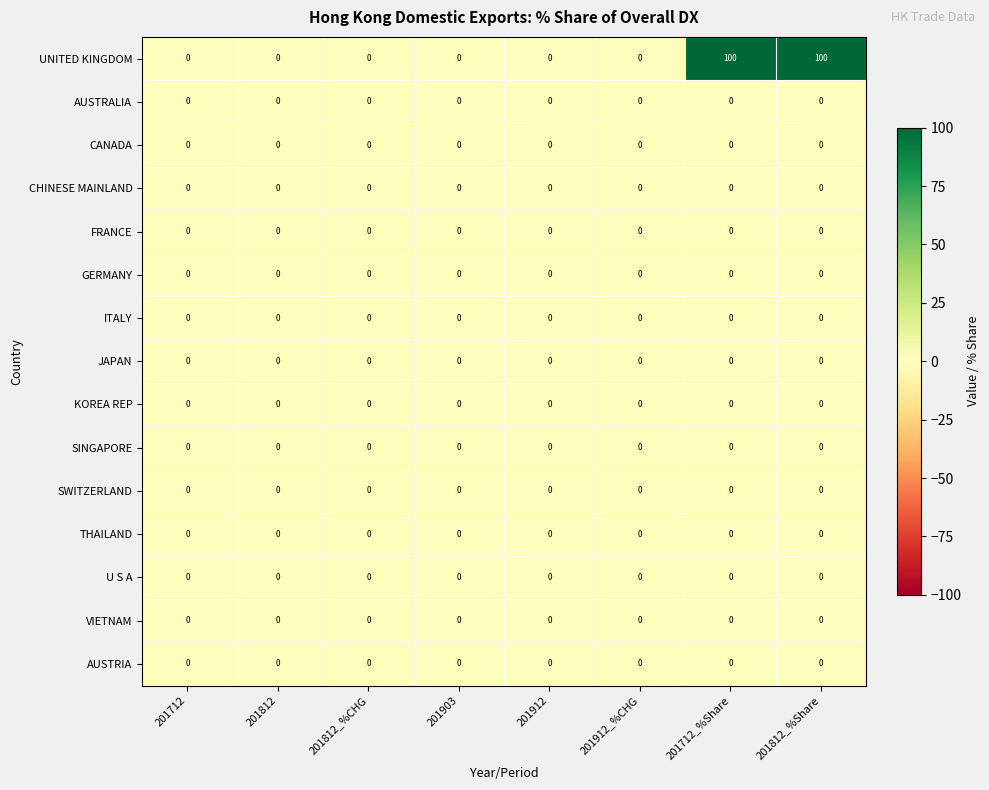

Which series has the largest range (max minus min)?

UNITED KINGDOM